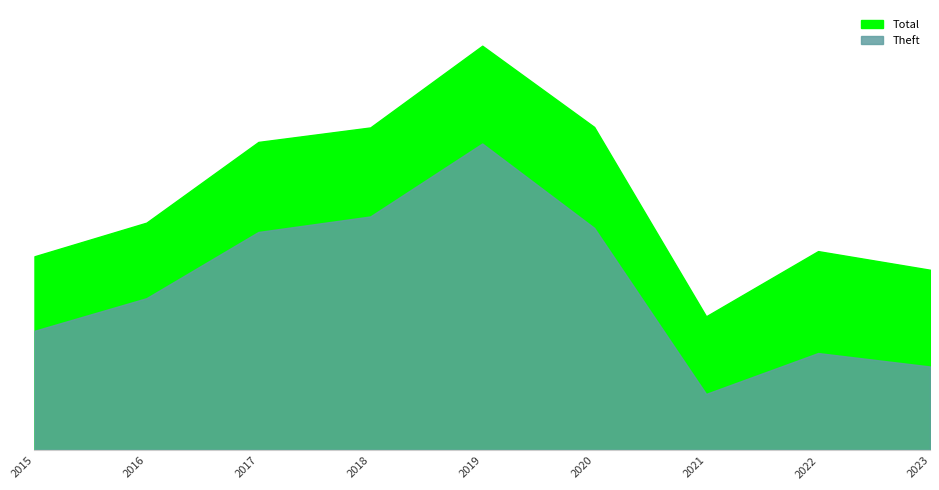

What is the average value of the Theft series?

319